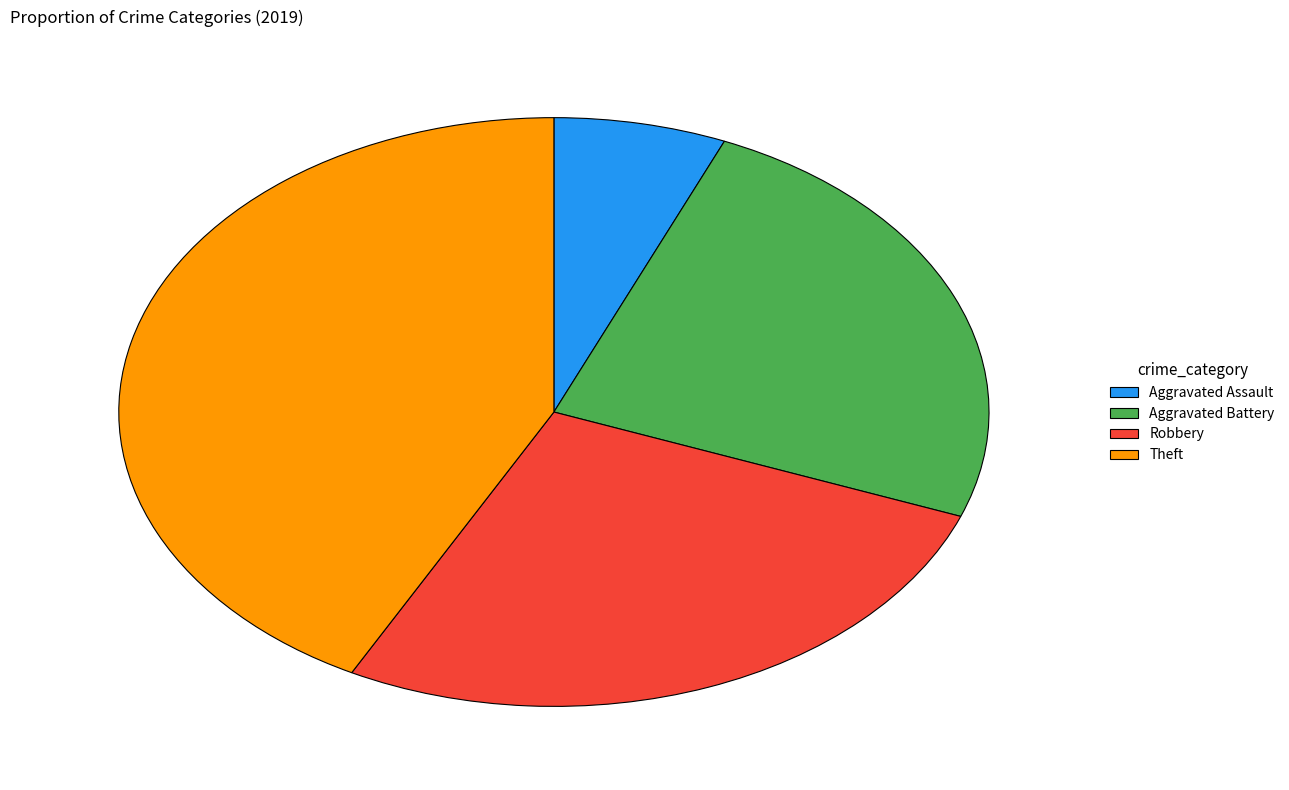

Is it true that Theft is 42% of the pie?

True